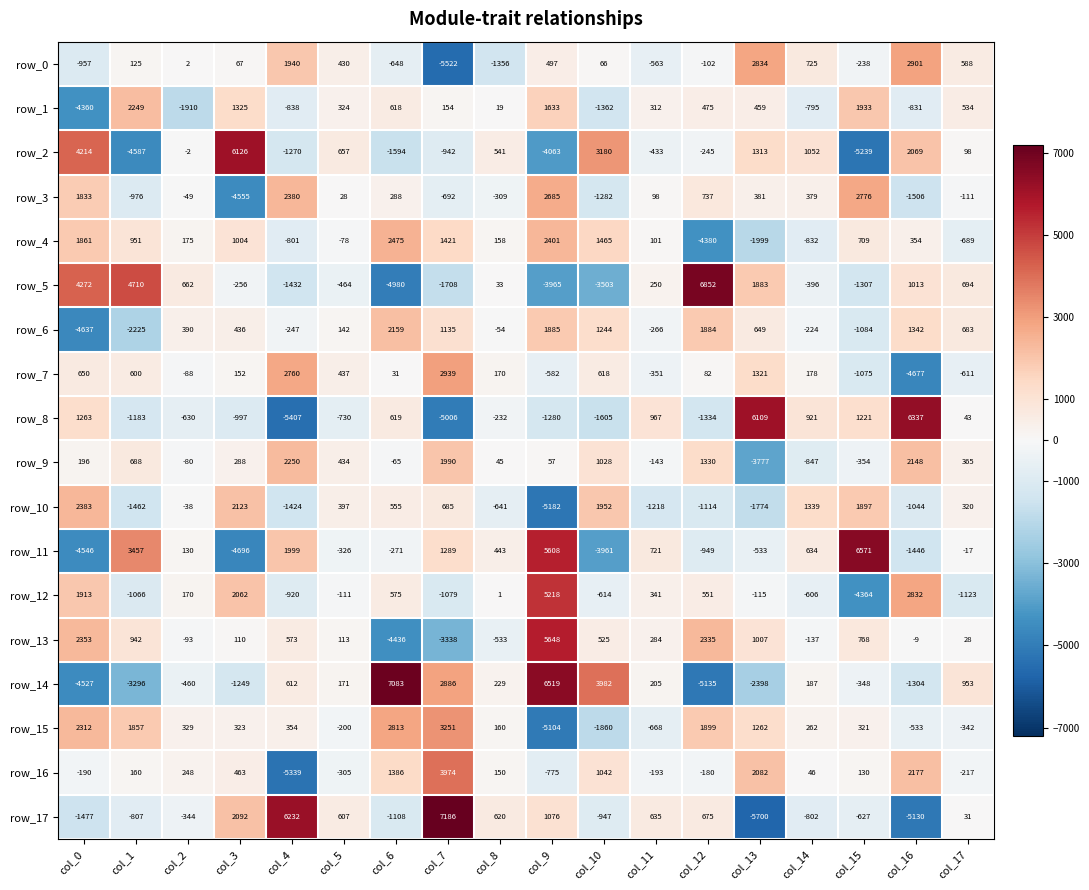

At col_6, list the series in order from smallest to largest.

row_5, row_13, row_2, row_17, row_0, row_11, row_9, row_7, row_3, row_10, row_12, row_1, row_8, row_16, row_6, row_4, row_15, row_14